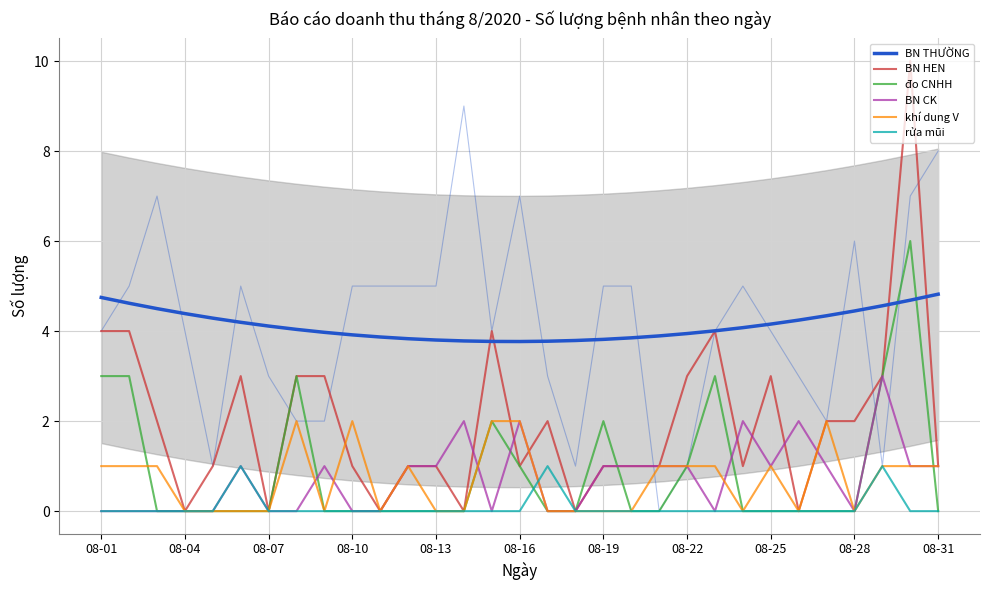

Between which two adjacent categories do rửa mũi and BN CK first intersect?

15 and 16